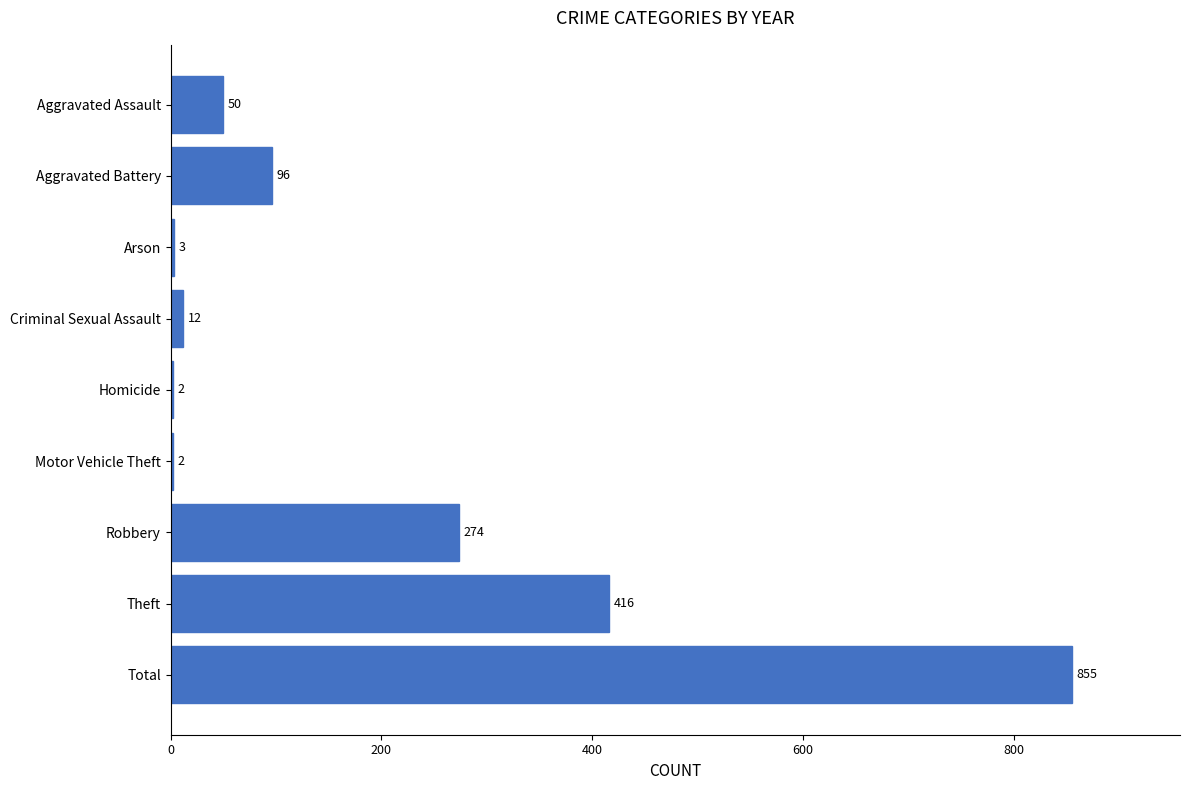

What is the maximum value shown in the chart?

855